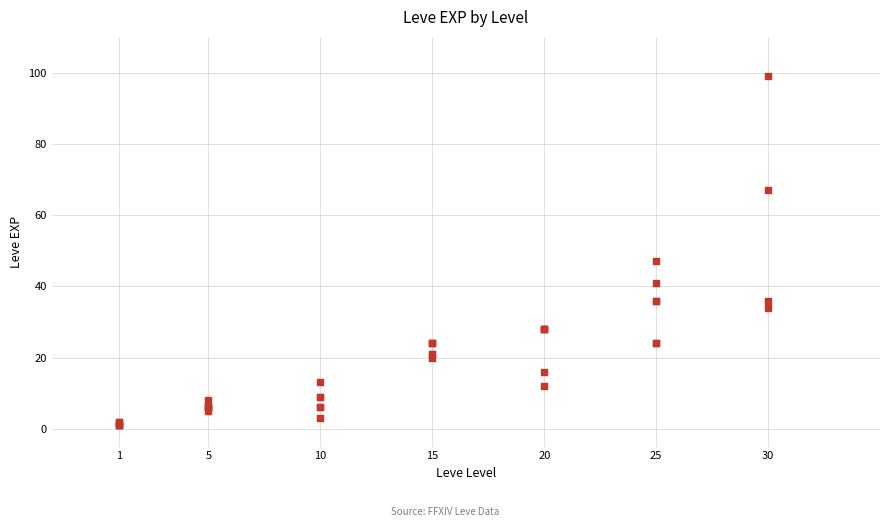

What Y value in the scatter plot is closest to 50?

47